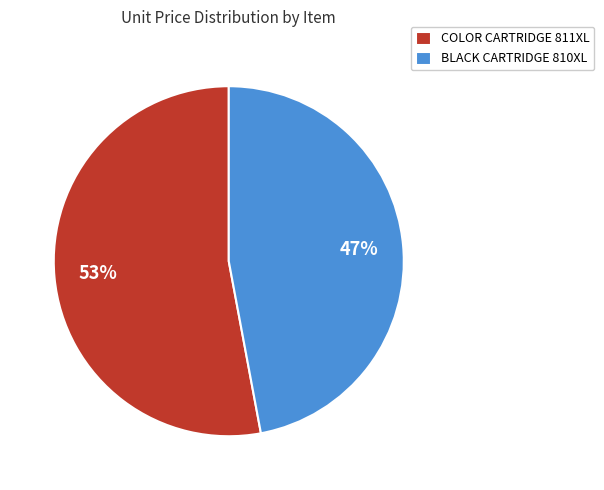

To the nearest percent, what is the average slice percentage?

50%